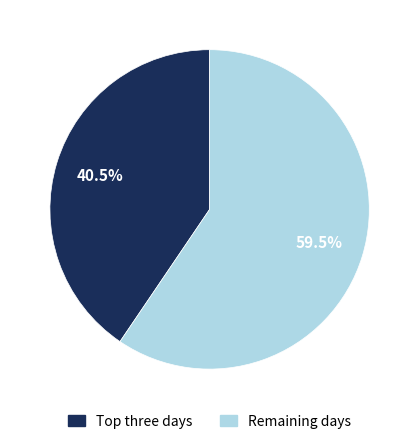

Count the number of slices in the pie.

2